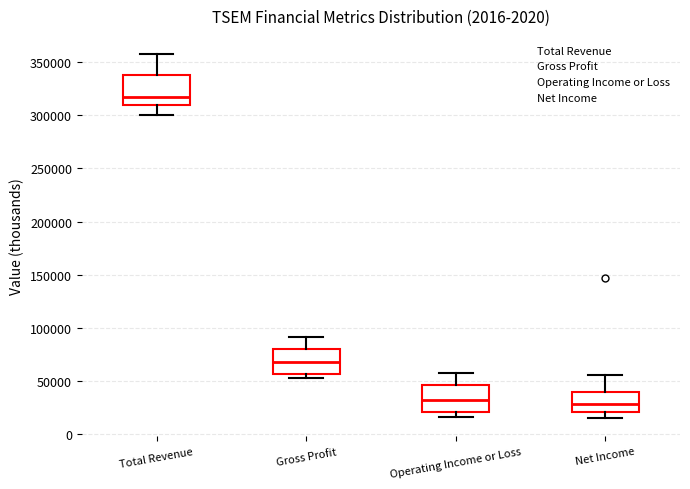

Where does the upper whisker of the box for Total Revenue end on the y-axis? The values are not printed on the chart, so give them approximately, as read against the axis.

360000